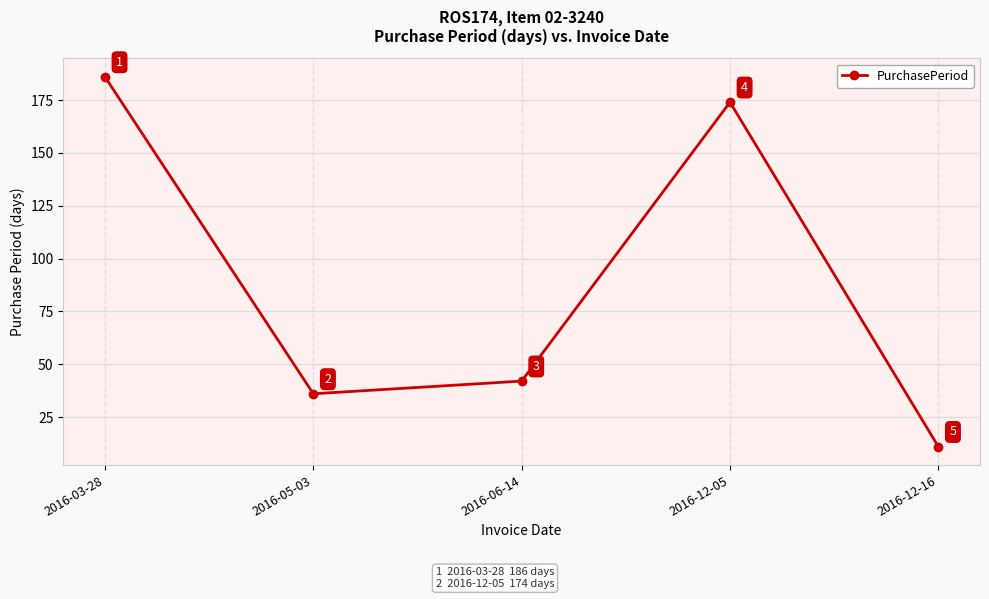

How many points are lower than both their immediate neighbors (excluding endpoints)?

1